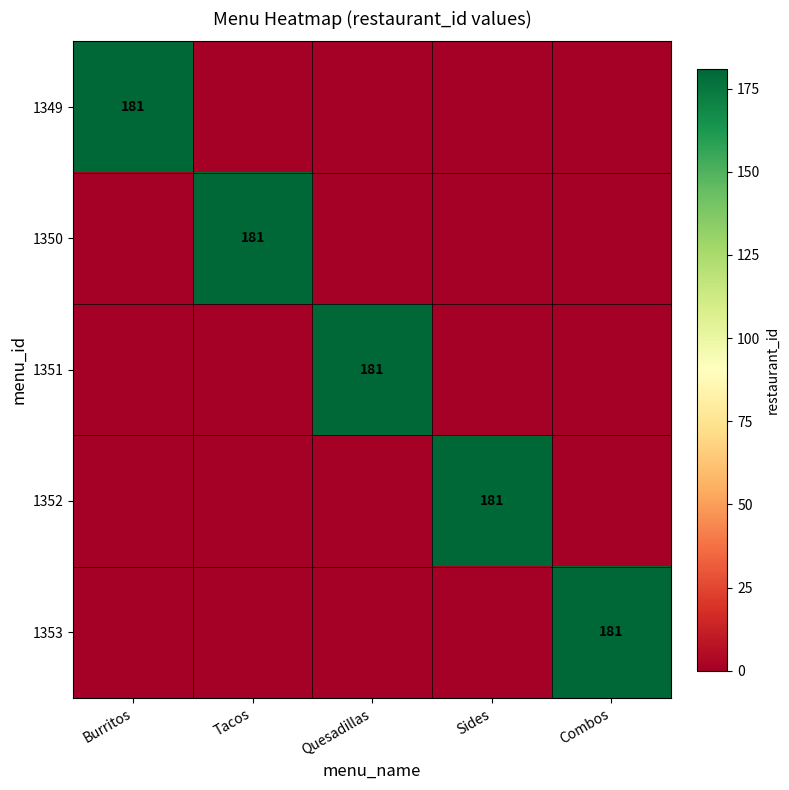

Is it true that 1349 equals 86 at Burritos?

False